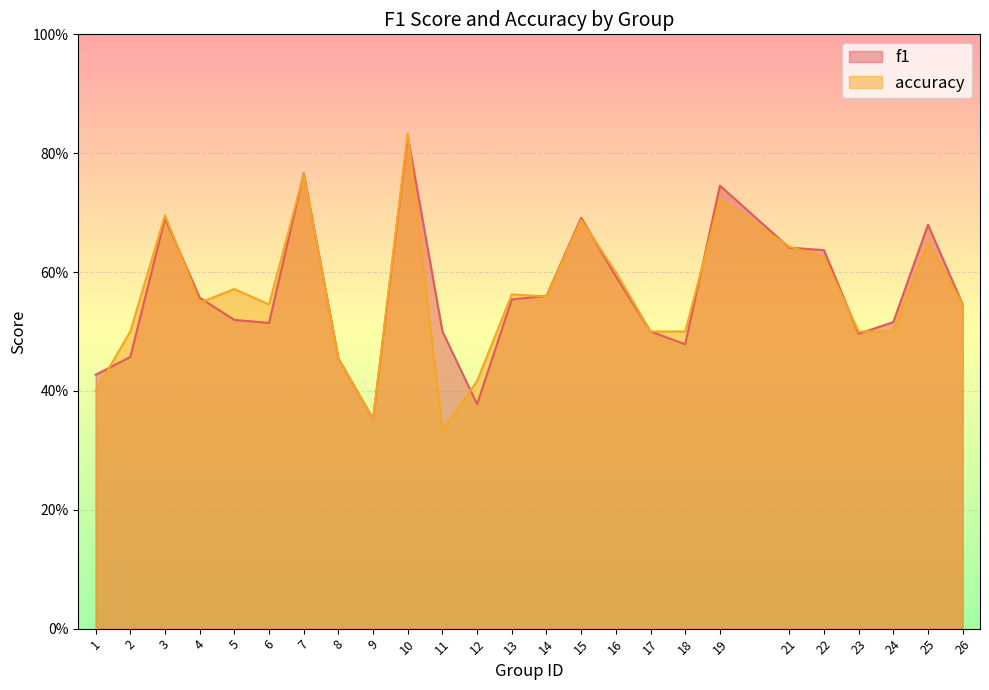

What is the value of the f1 point at the 14th from the left?

0.6